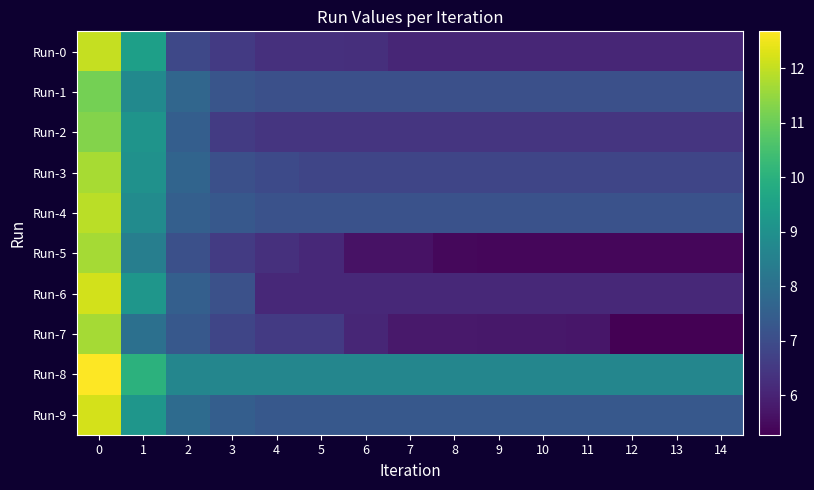

What is the spread (max minus min) of values at 6?

3.0